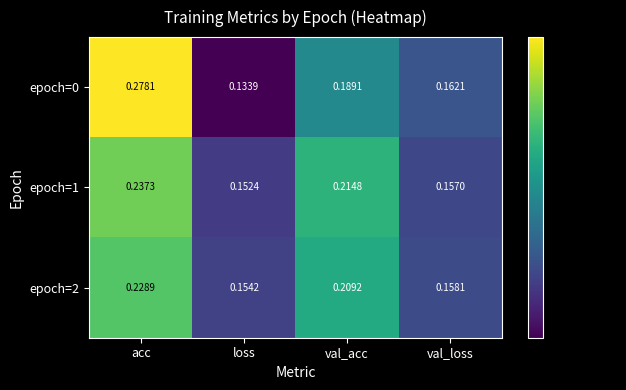

Is the value of epoch=0 at acc greater than the value of epoch=1 at val_loss?

Yes